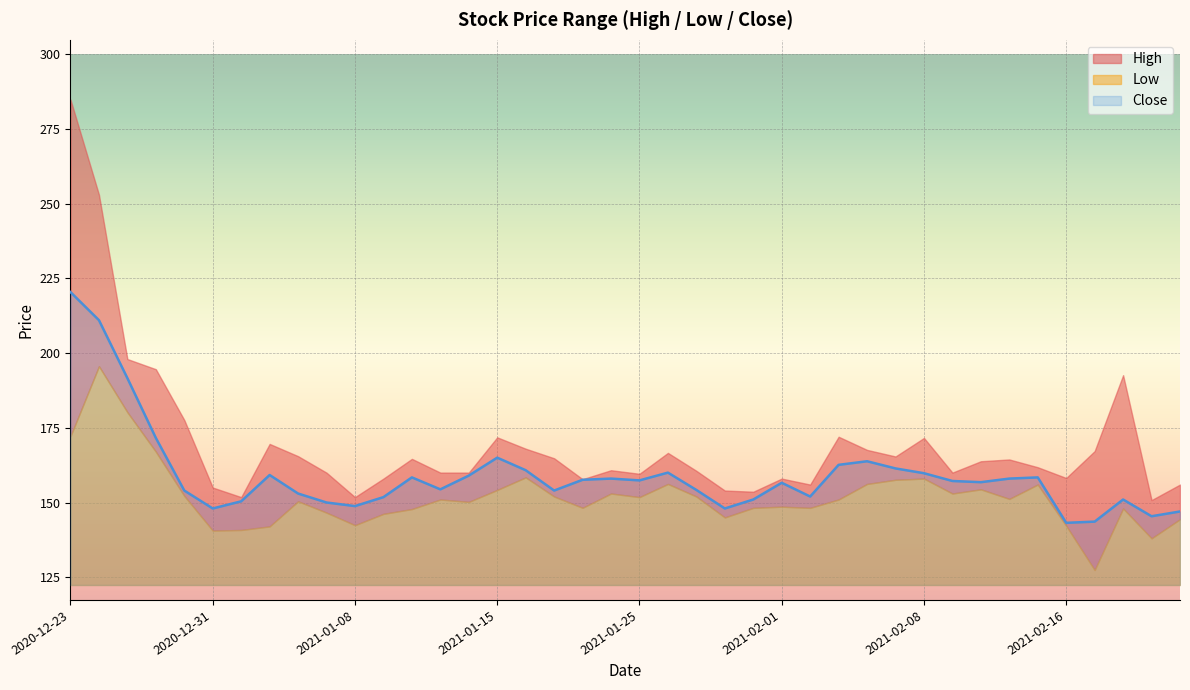

What position from the right is 2021-02-02?

14